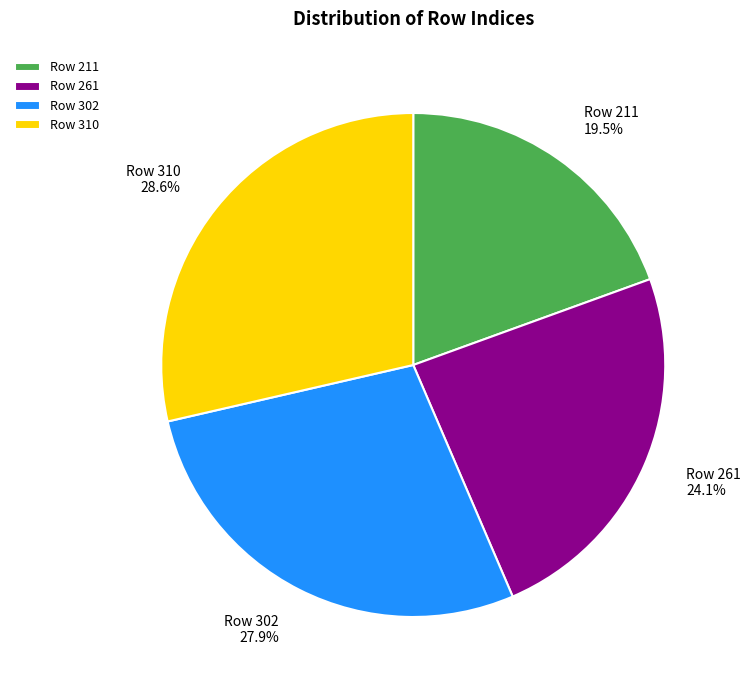

What is the smallest slice in the pie chart?

Row 211